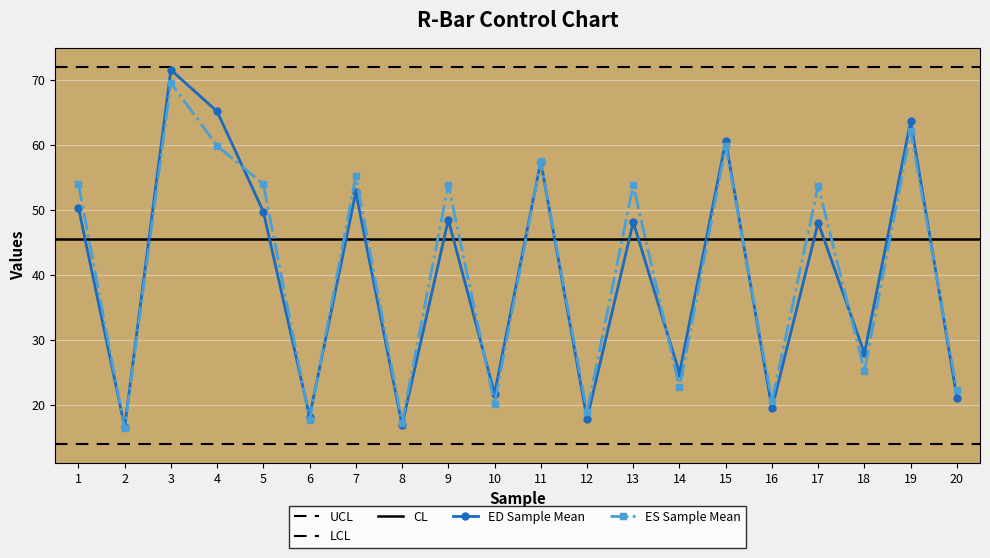

Is it true that ES Sample Mean equals 27.7 at 16?

False